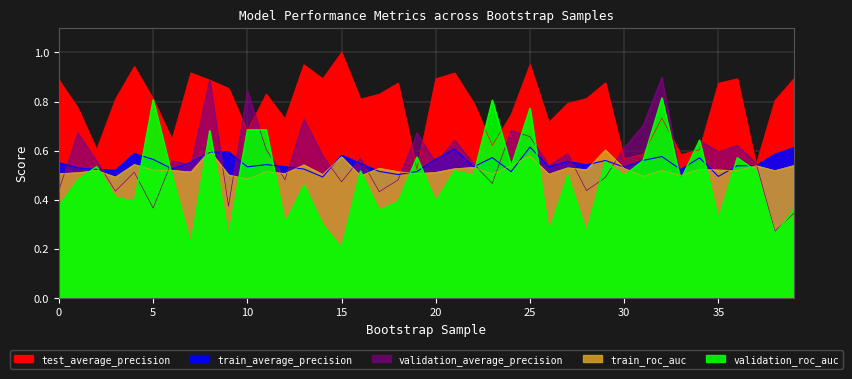

Count the validation_average_precision values in the range 0 to 1.

40